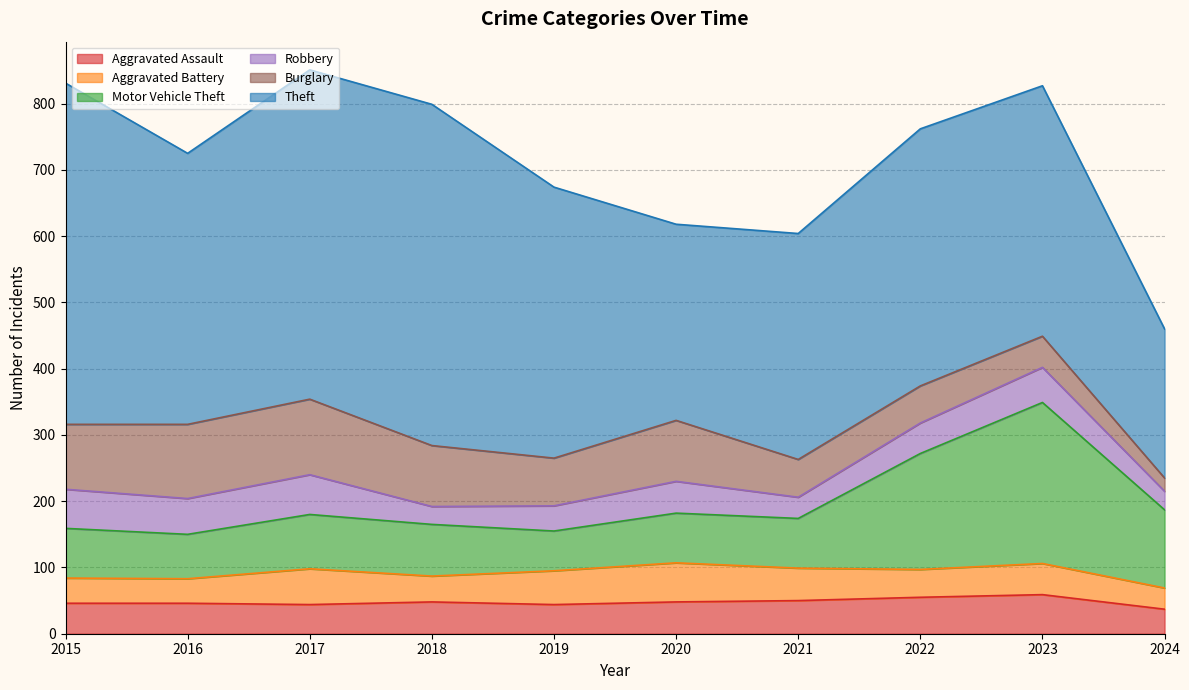

What is the value of the Robbery point at the 8th from the left?

46